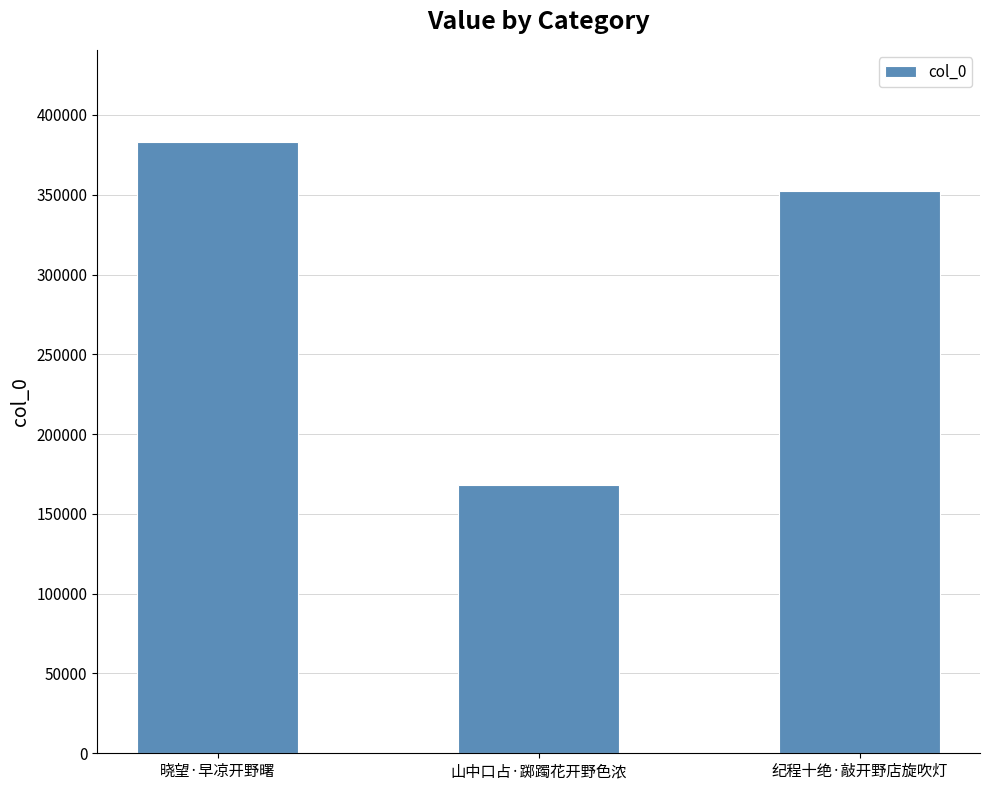

What is the greatest value displayed?

383332